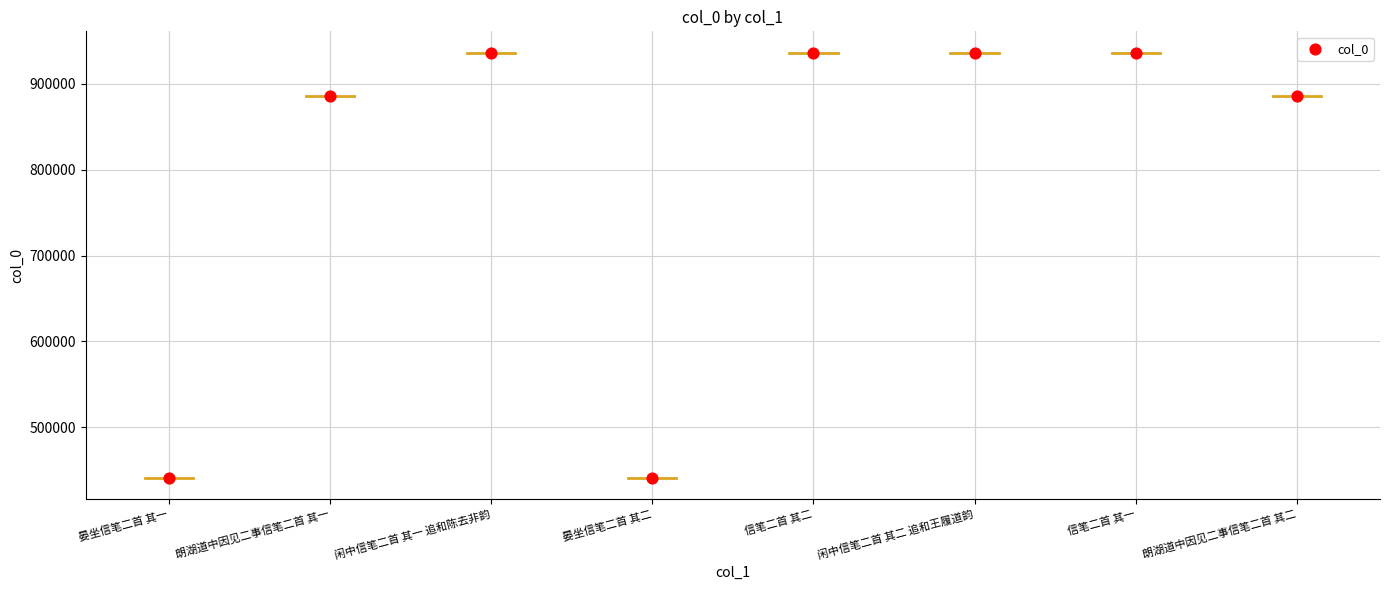

What is the average Y value?

799835